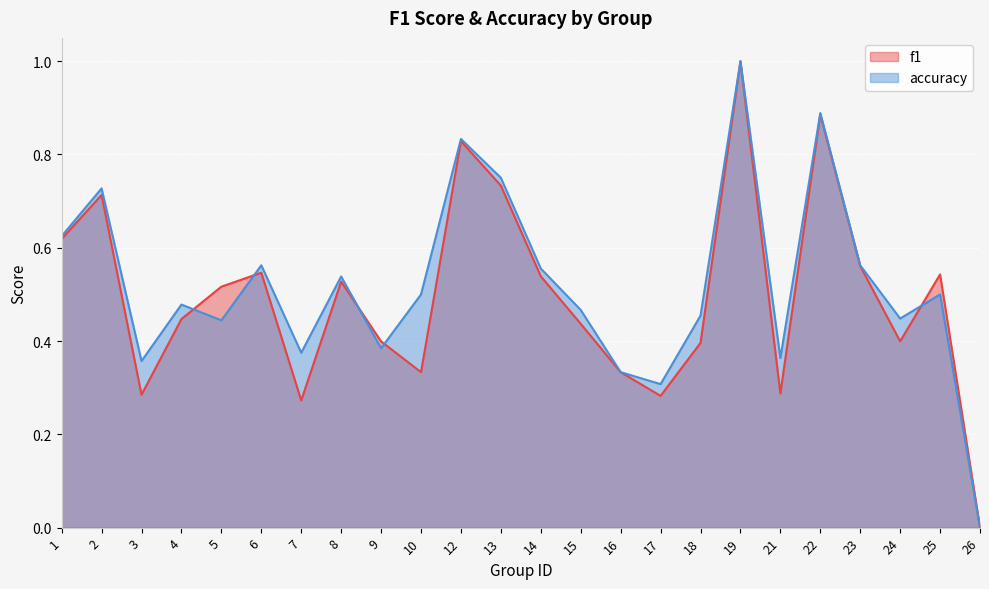

True or false: accuracy has a value of 0.4 at 3.

True